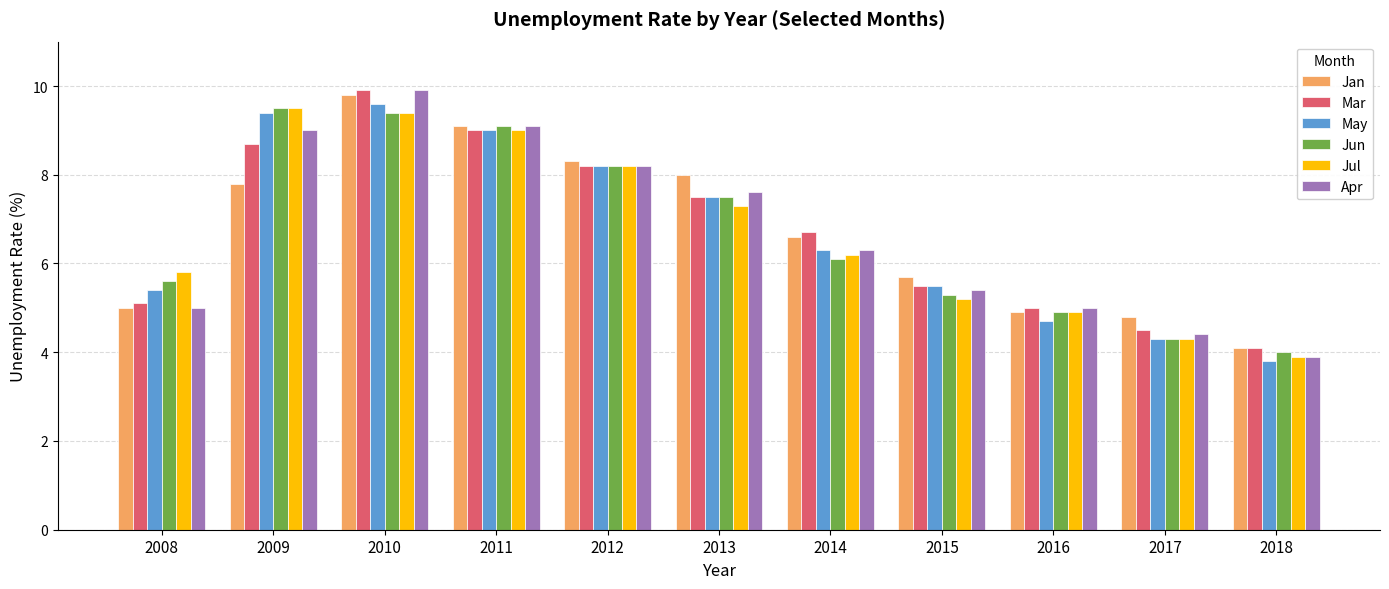

Reading right to left, extract all data points from this chart.

Jan: 2018=4.1	2017=4.8	2016=4.9	2015=5.7	2014=6.6	2013=8.0	2012=8.3	2011=9.1	2010=9.8	2009=7.8	2008=5.0
Mar: 2018=4.1	2017=4.5	2016=5.0	2015=5.5	2014=6.7	2013=7.5	2012=8.2	2011=9.0	2010=9.9	2009=8.7	2008=5.1
May: 2018=3.8	2017=4.3	2016=4.7	2015=5.5	2014=6.3	2013=7.5	2012=8.2	2011=9.0	2010=9.6	2009=9.4	2008=5.4
Jun: 2018=4.0	2017=4.3	2016=4.9	2015=5.3	2014=6.1	2013=7.5	2012=8.2	2011=9.1	2010=9.4	2009=9.5	2008=5.6
Jul: 2018=3.9	2017=4.3	2016=4.9	2015=5.2	2014=6.2	2013=7.3	2012=8.2	2011=9.0	2010=9.4	2009=9.5	2008=5.8
Apr: 2018=3.9	2017=4.4	2016=5.0	2015=5.4	2014=6.3	2013=7.6	2012=8.2	2011=9.1	2010=9.9	2009=9.0	2008=5.0